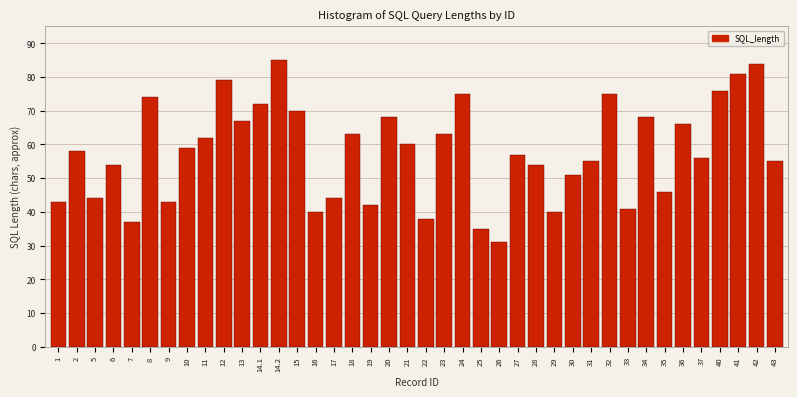

The value at 1 is 9. True or false?

False